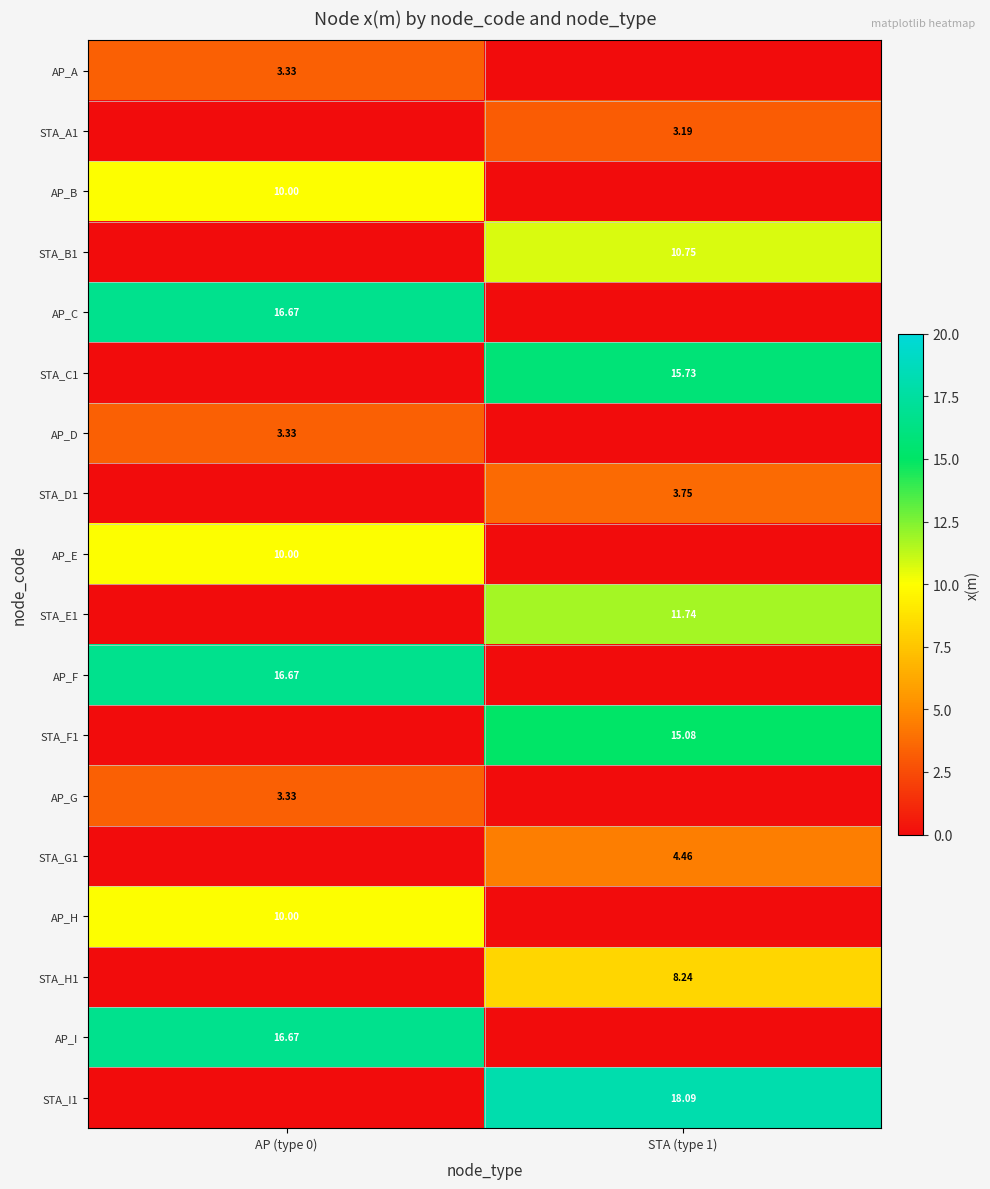

Is the value of AP_C at AP (type 0) greater than the value of STA_E1 at STA (type 1)?

Yes